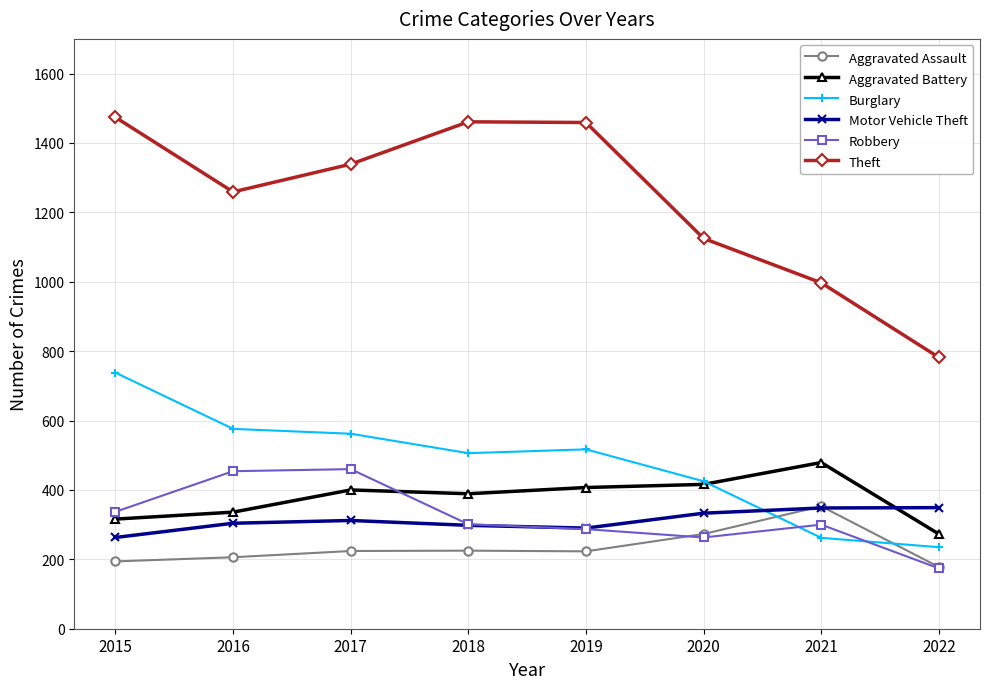

Which series ends up on top after the final intersection of Robbery and Burglary?

Burglary